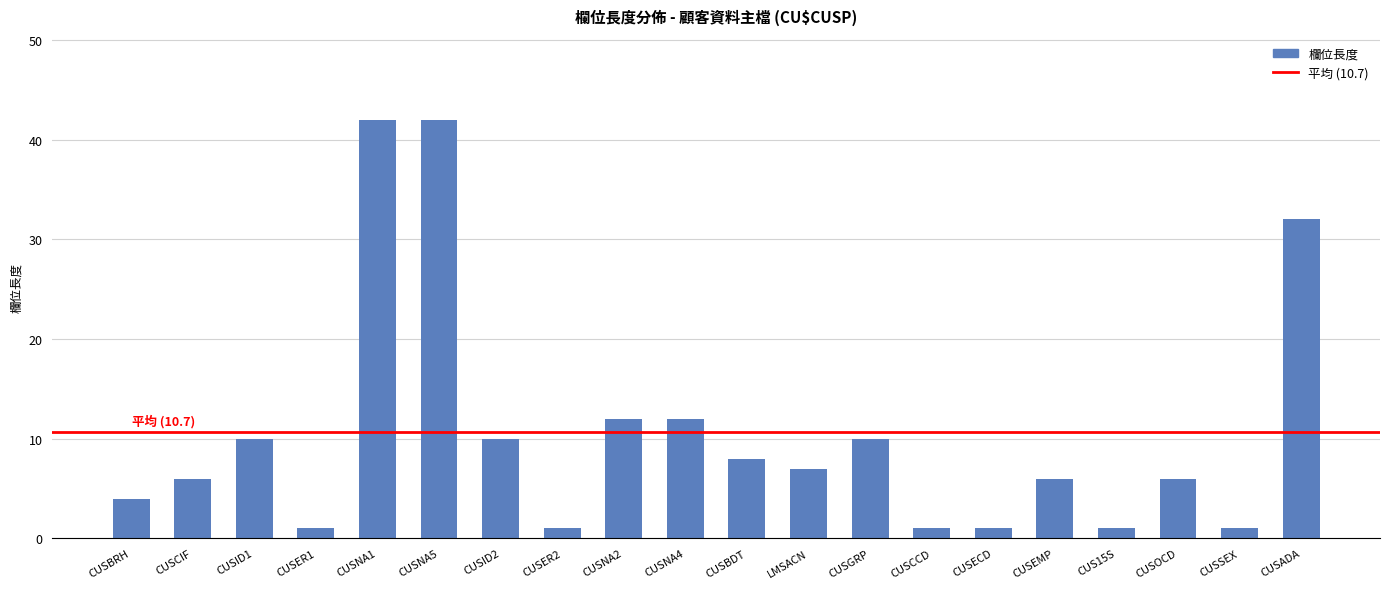

What is the smallest value displayed?

1